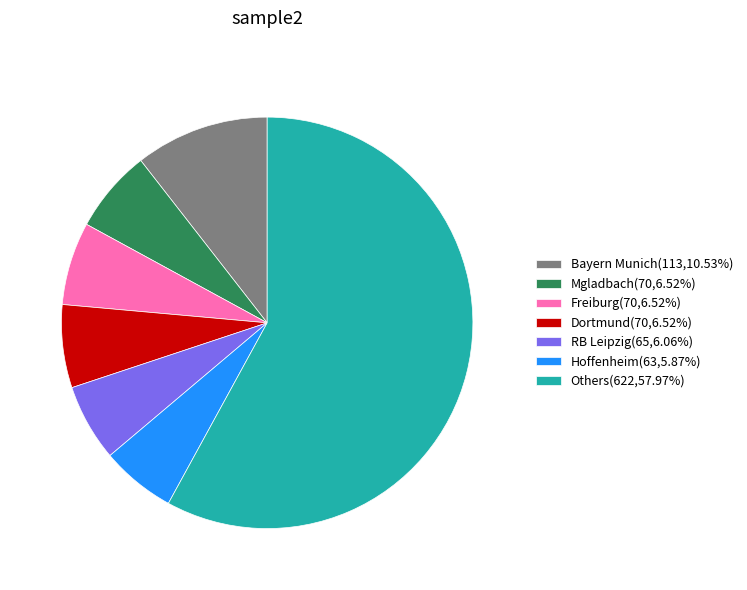

Is the sum of Bayern Munich(113,10.53%) and Freiburg(70,6.52%) greater than half?

No